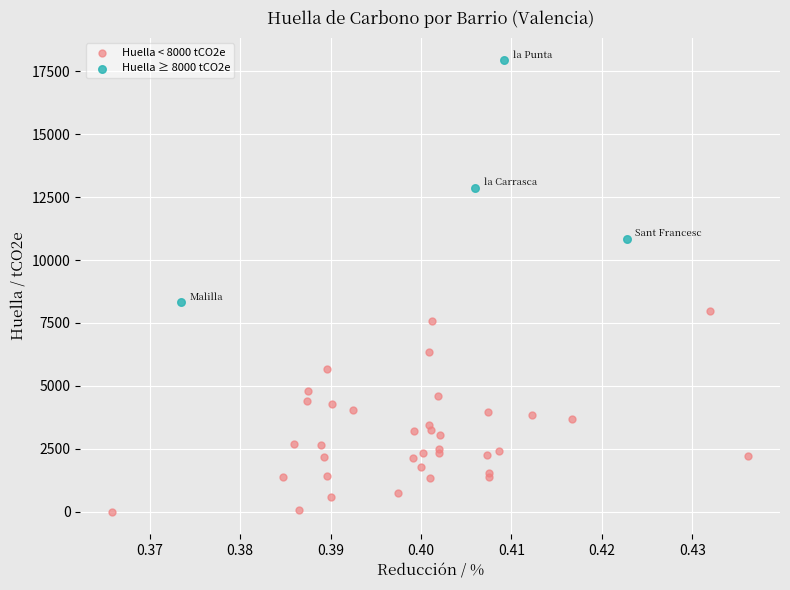

Which series has the widest spread of Y values?

Huella ≥ 8000 tCO2e